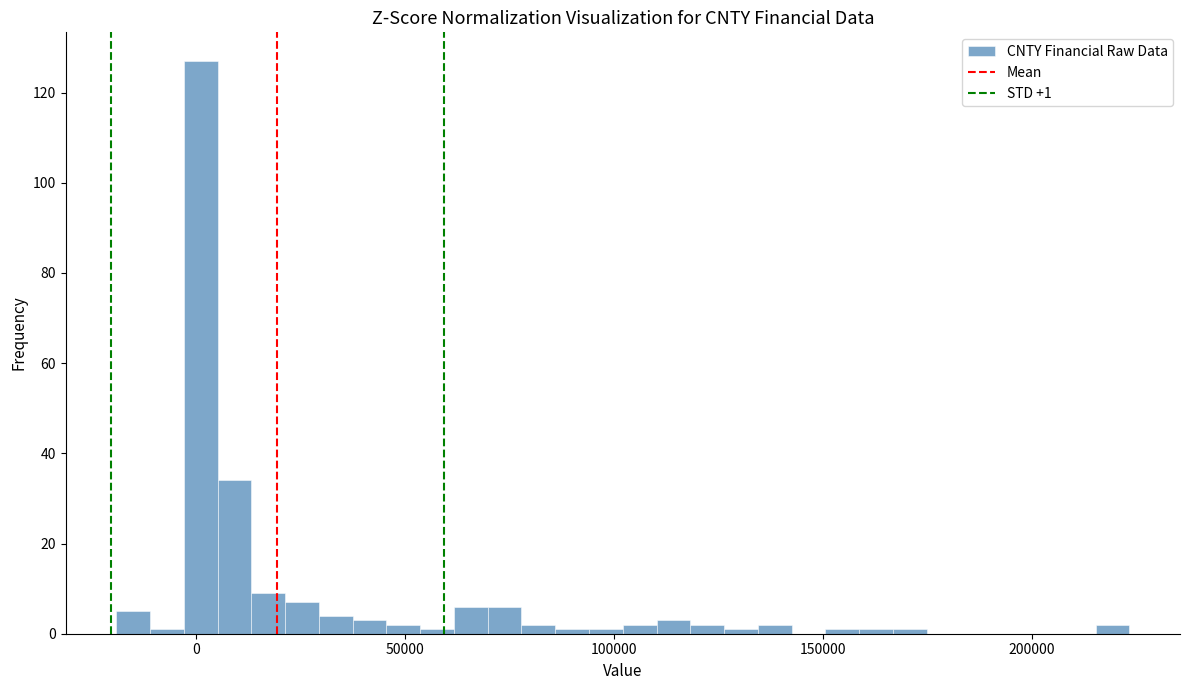

Read against the x-axis, roughly where is the centre of the tallest bar?

0